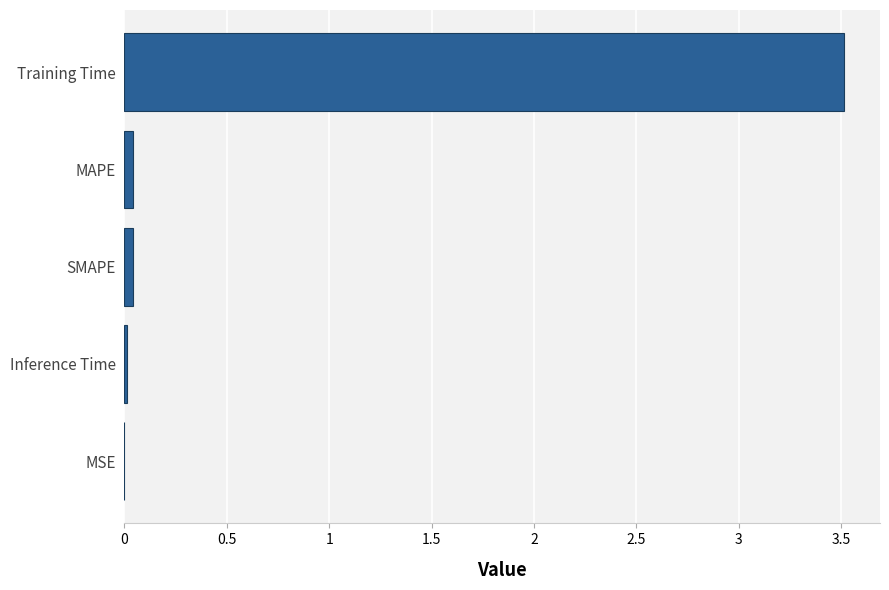

What is the sum of all values?

3.6